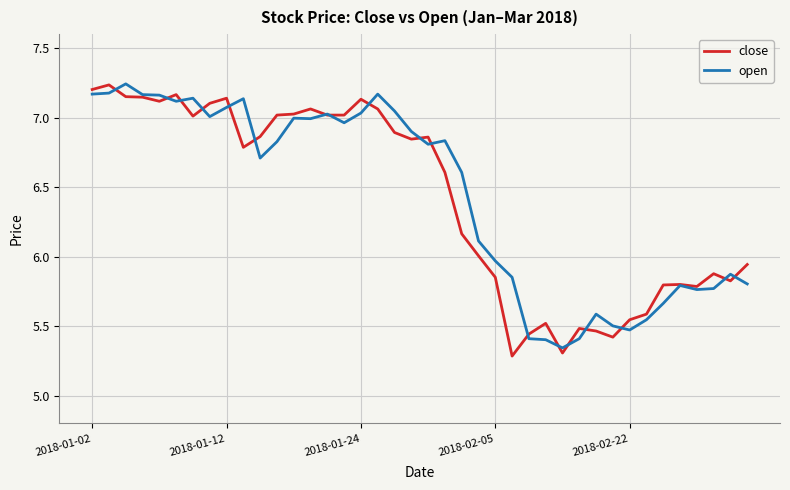

What is the difference between the second highest and minimum values in the close series?

1.9